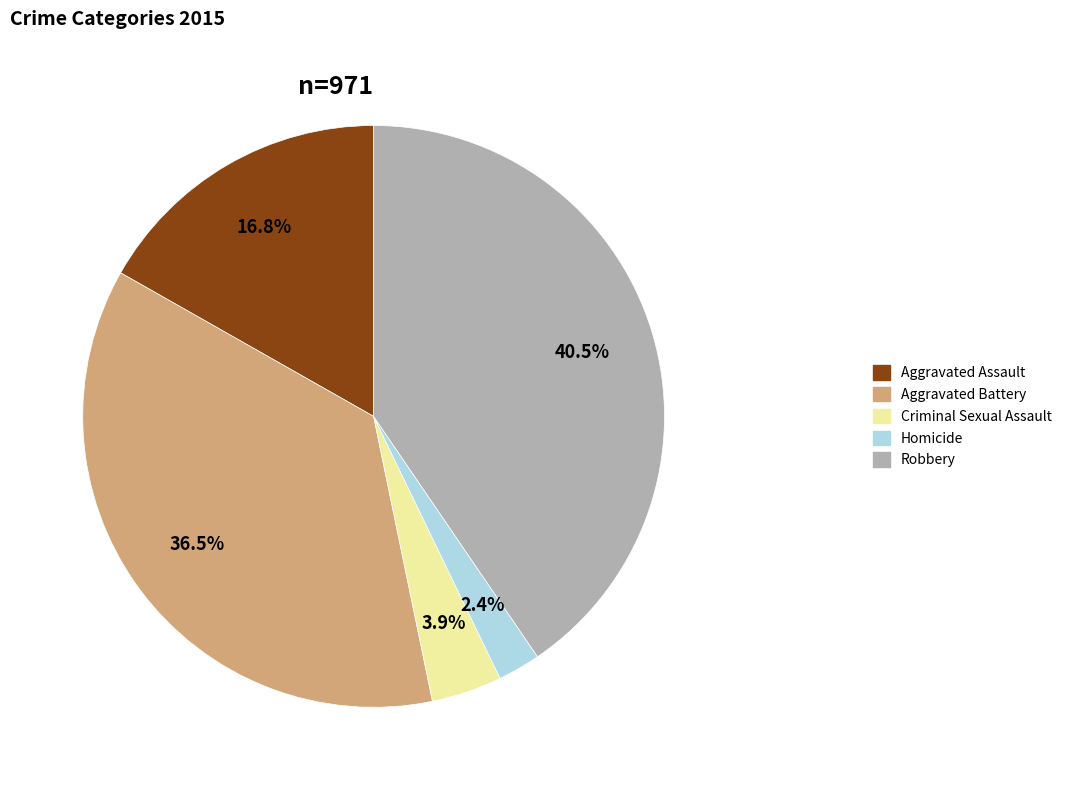

How many segments does this pie chart have?

5